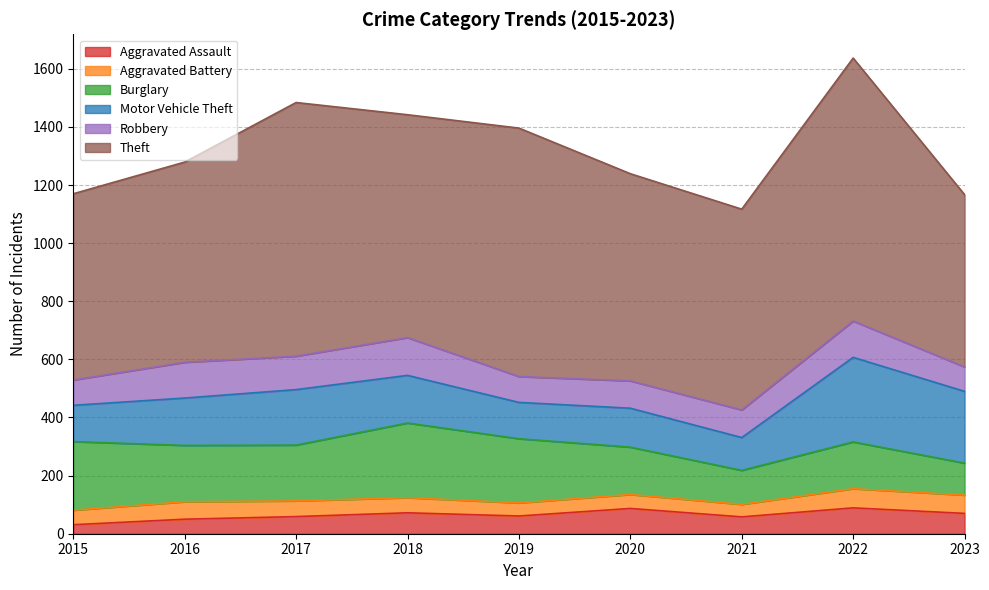

How many categories are shown in the chart?

9